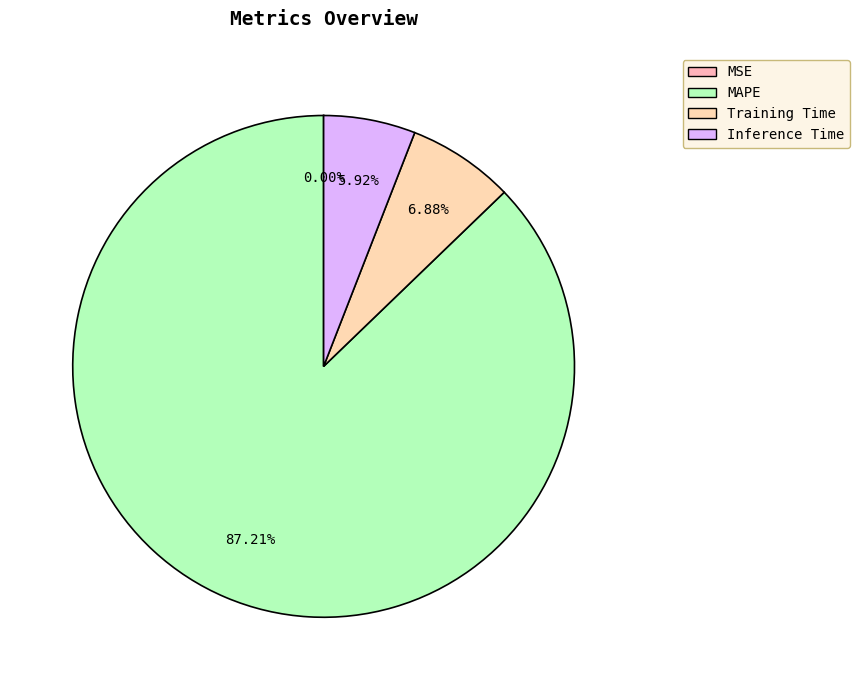

What is the largest slice in the pie chart?

MAPE